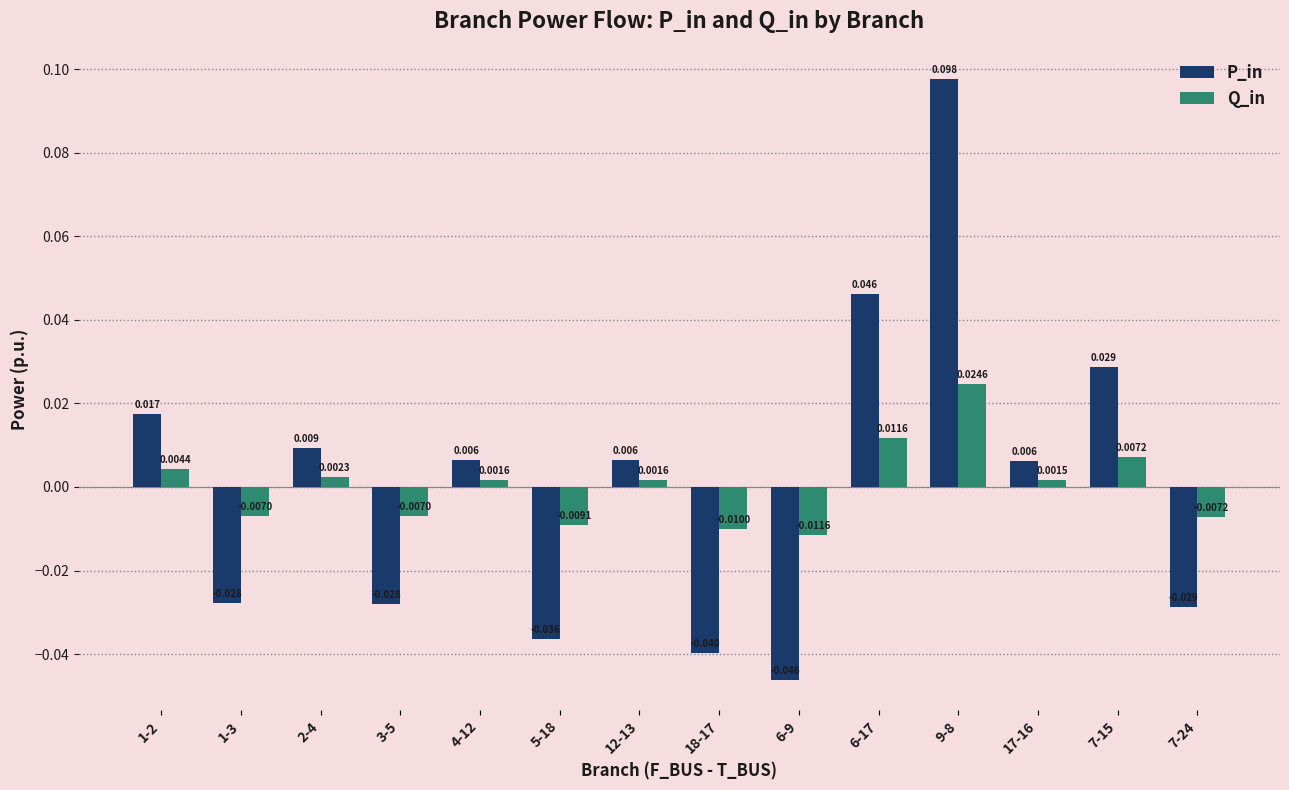

Where is P_in nearest to the value 0?

17-16